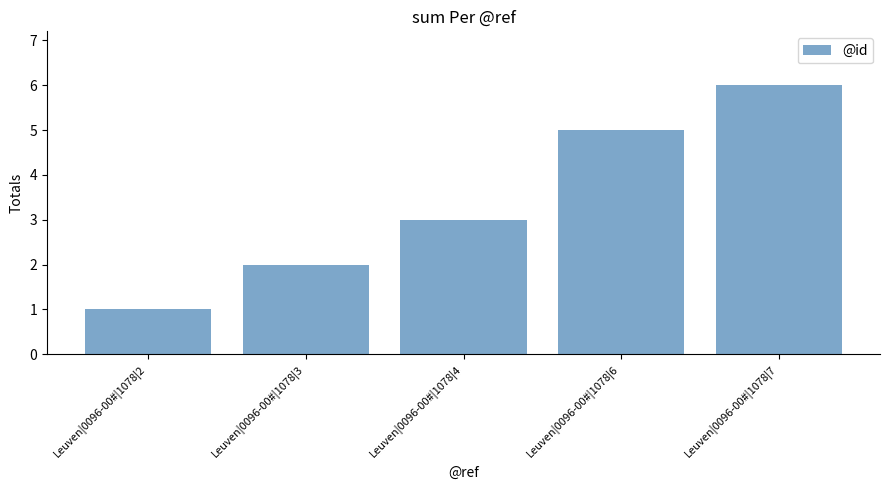

List the labels in order of value, largest first.

Leuven|0096-00#|1078|7, Leuven|0096-00#|1078|6, Leuven|0096-00#|1078|4, Leuven|0096-00#|1078|3, Leuven|0096-00#|1078|2